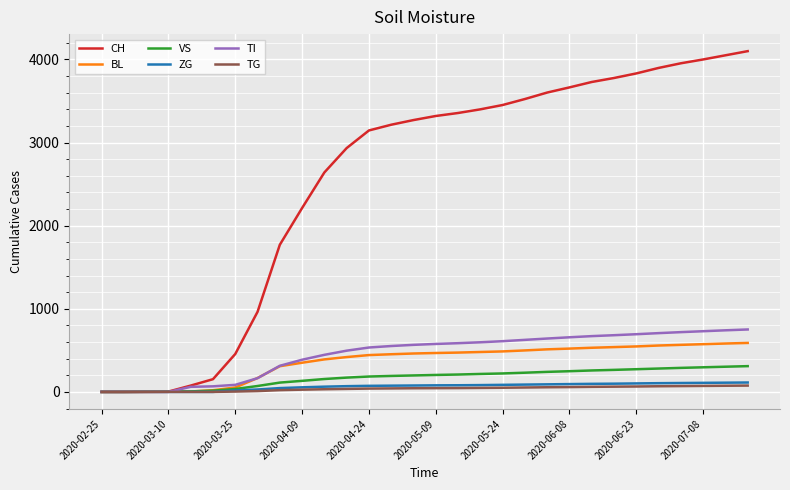

Which series has the largest total across all categories?

CH